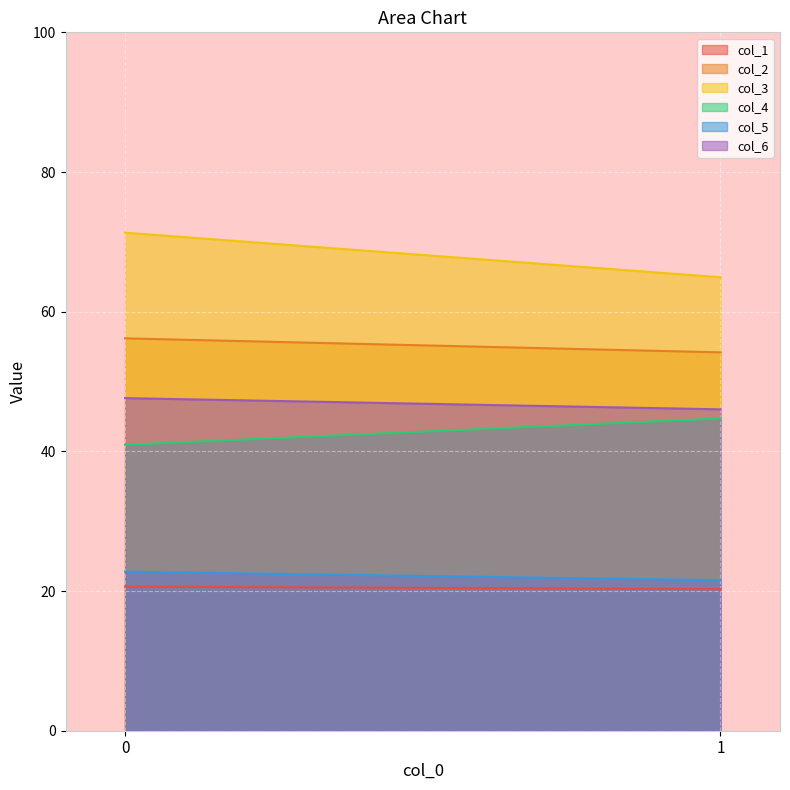

Reading left to right, list all the values displayed in this chart.

col_1: 0=20.6	1=20.3
col_2: 0=56.2	1=54.2
col_3: 0=71.3	1=64.9
col_4: 0=40.9	1=44.7
col_5: 0=22.8	1=21.5
col_6: 0=47.6	1=46.0